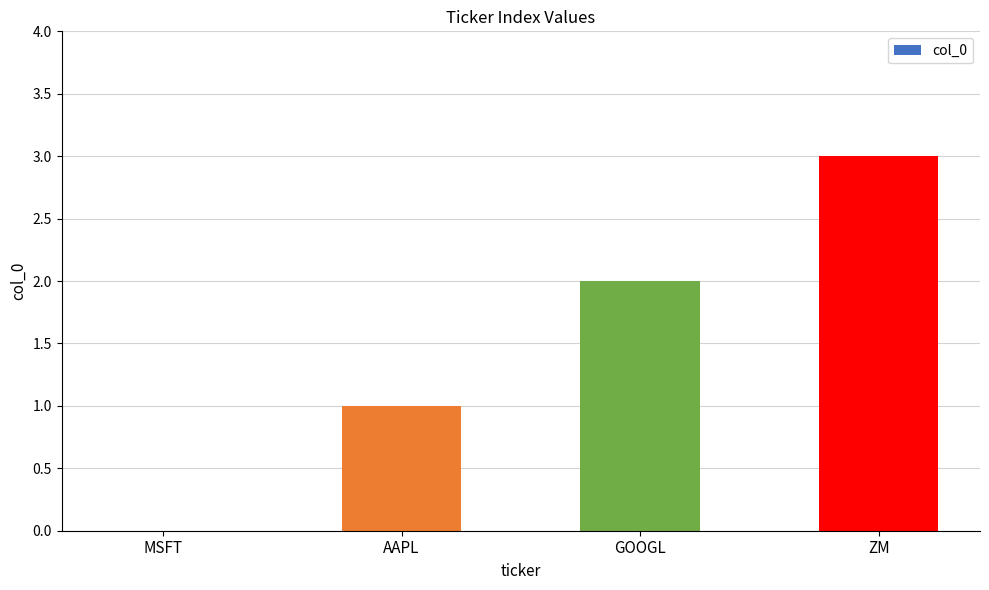

Reading left to right, list all the values displayed in this chart.

0	1	2	3